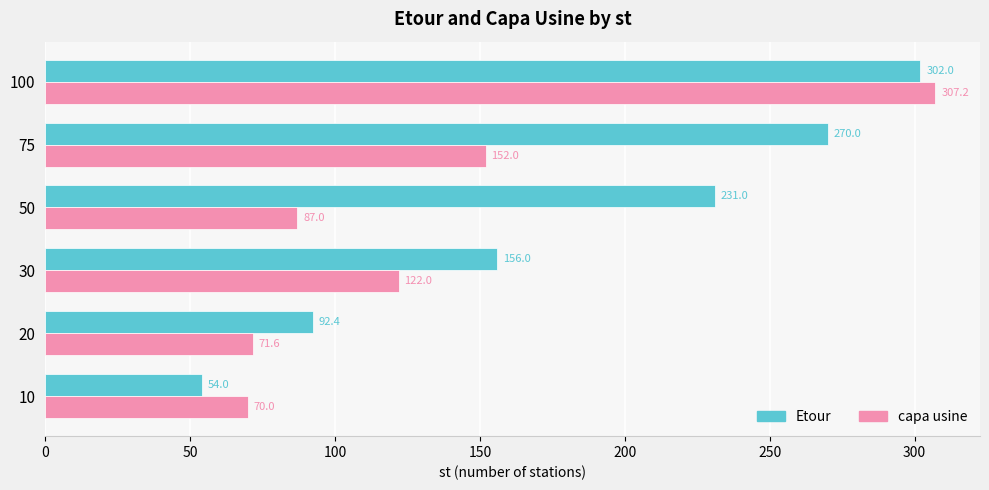

What is the maximum value for Etour?

302.0